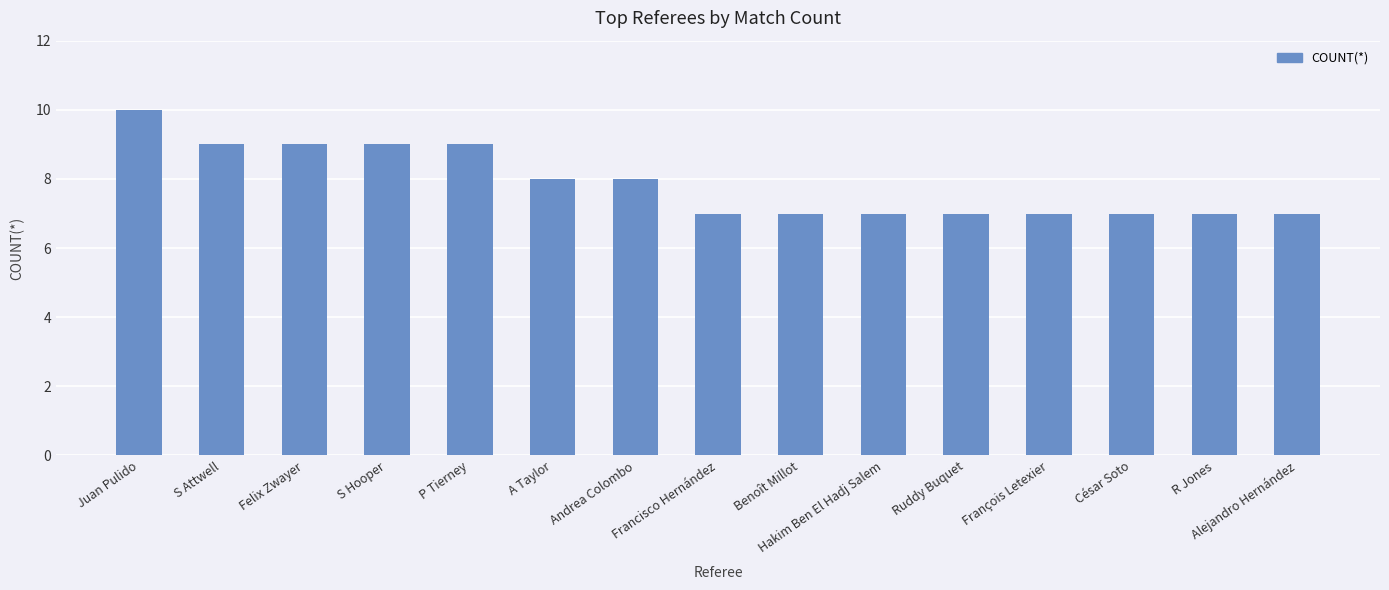

What position from the left is Francisco Hernández?

8